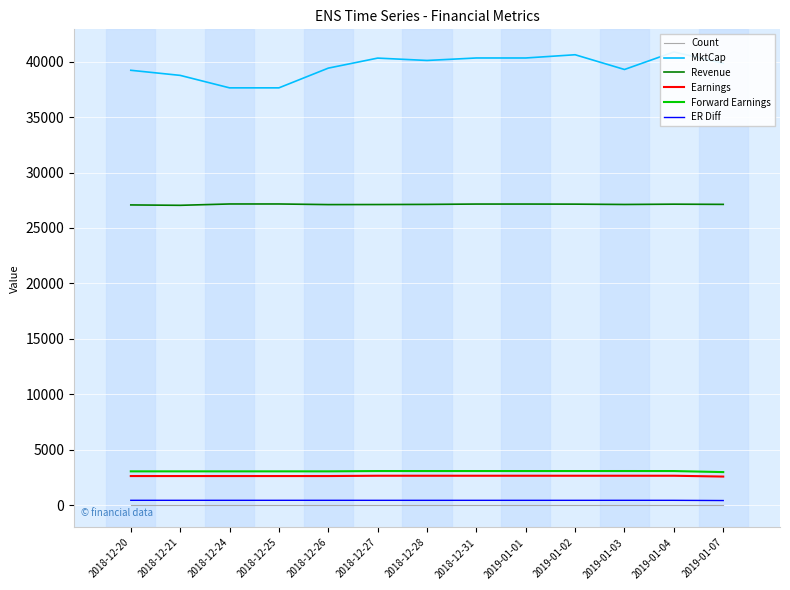

Where does the Revenue series first go above 27129?

2018-12-24